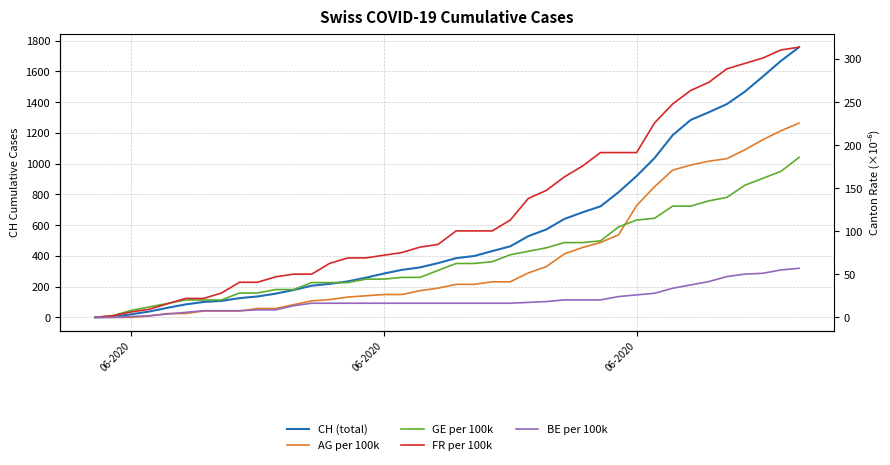

List the series in order of their peak value, highest first.

CH (total), FR per 100k, AG per 100k, GE per 100k, BE per 100k